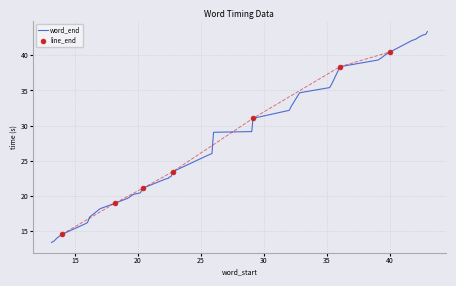

What is the minimum value for word_end?

13.3